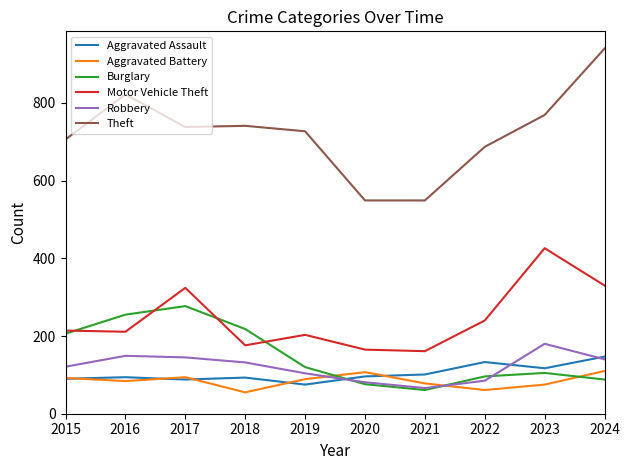

True or false: Theft and Burglary intersect in this chart.

False